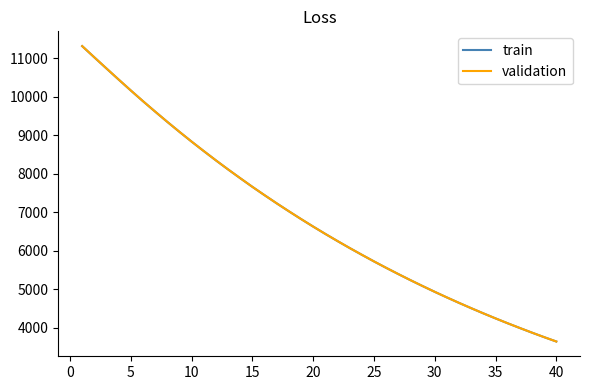

Does the chart display data point markers on the line(s)?

No